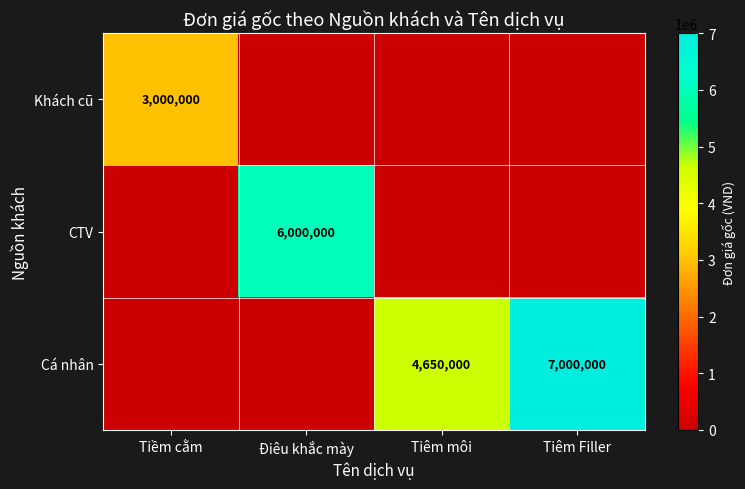

True or false: Khách cũ has a value of 1383102 at Tiềm cằm.

False